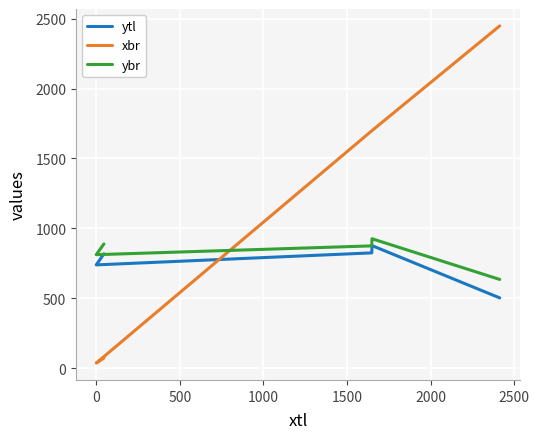

True or false: xbr has more than 1 interior local peaks.

False